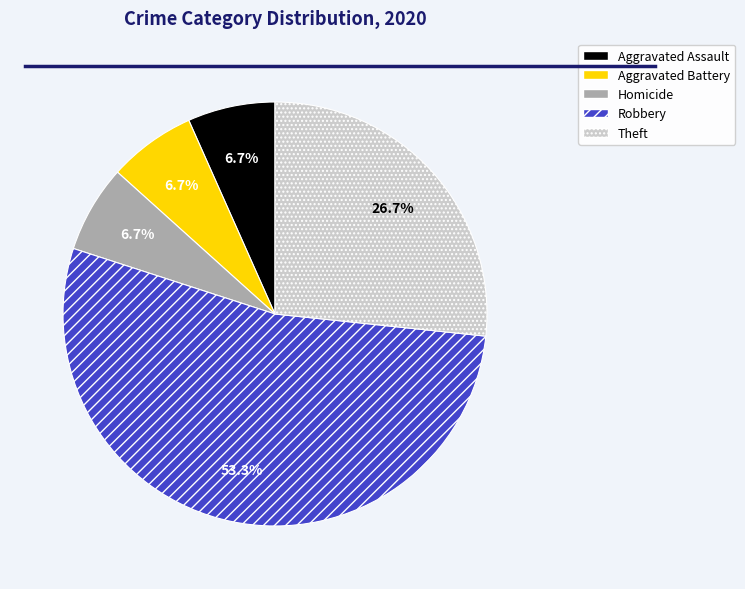

What is the largest slice in the pie chart?

Robbery